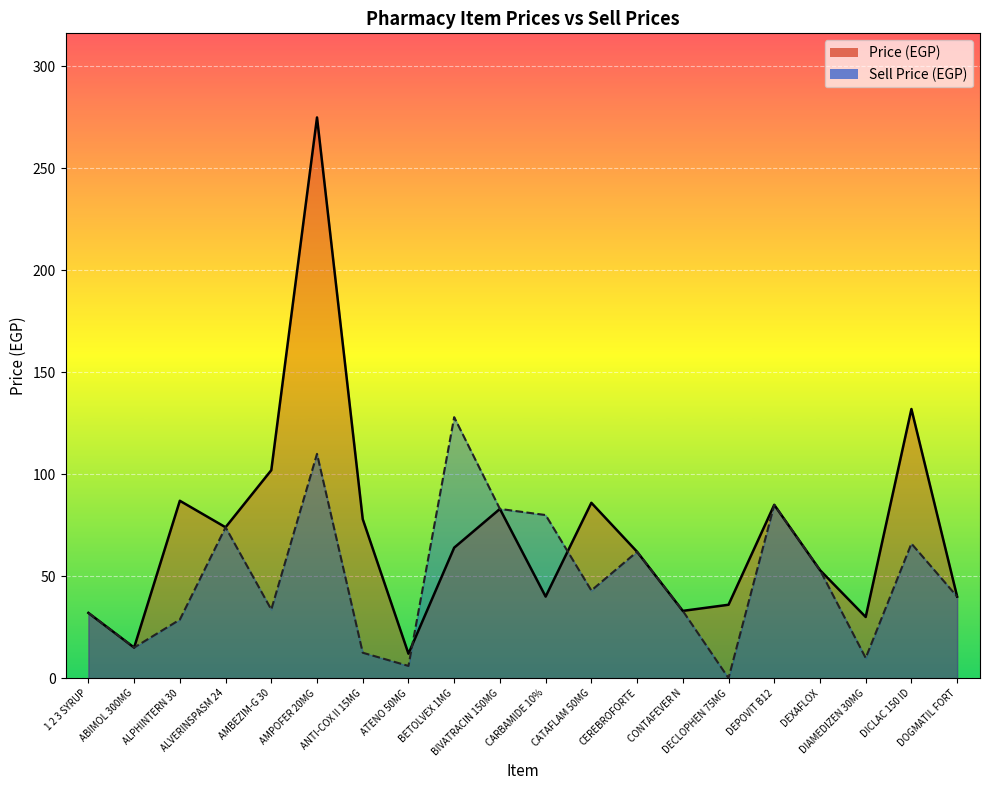

The value of Sell Price (EGP) at AMBEZIM-G 30 is 53.3. True or false?

False